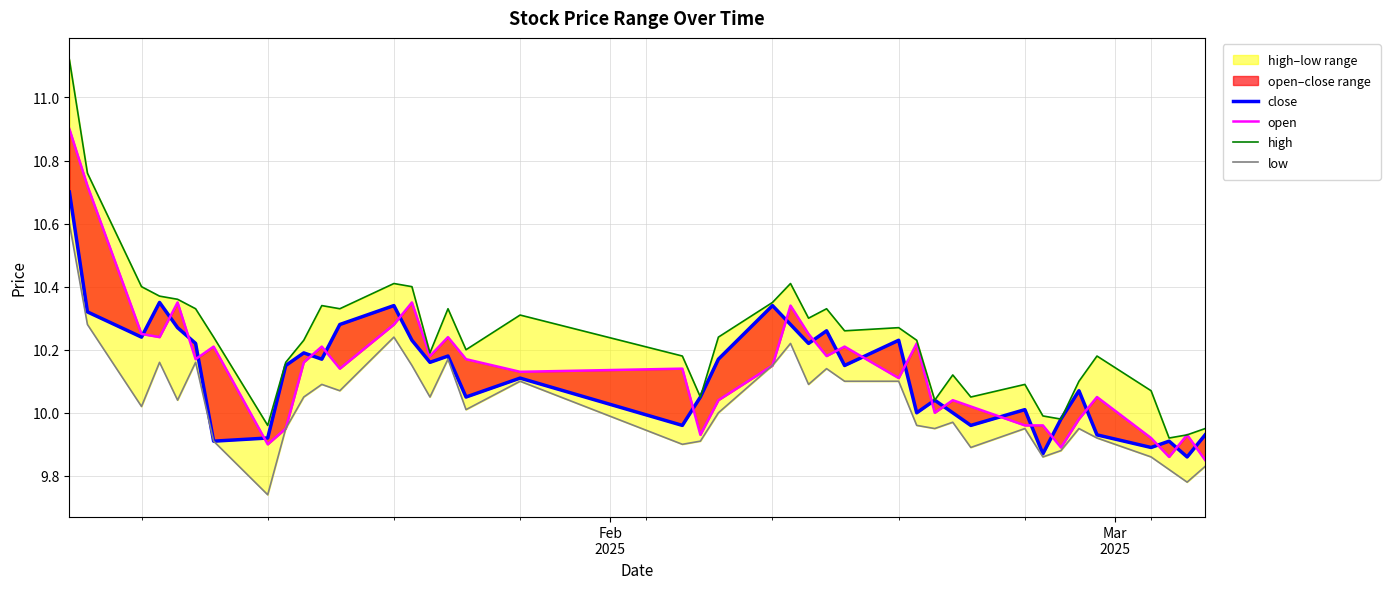

True or false: open has more than 0 points higher than both neighbors.

True